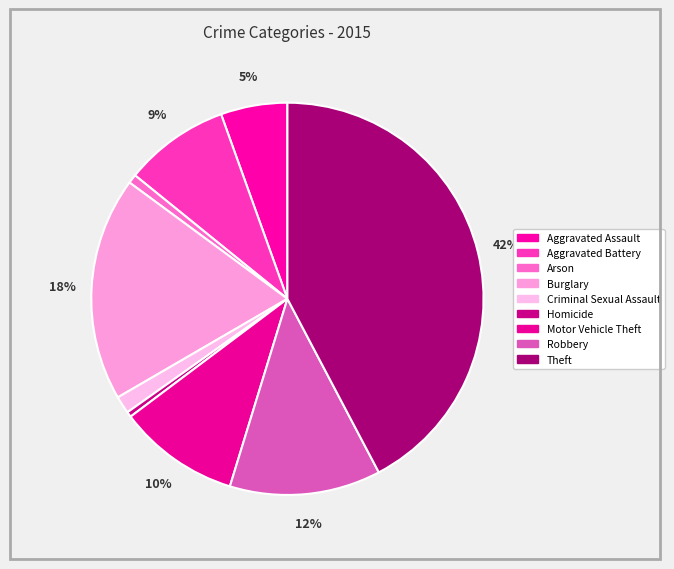

Count the number of slices in the pie.

9